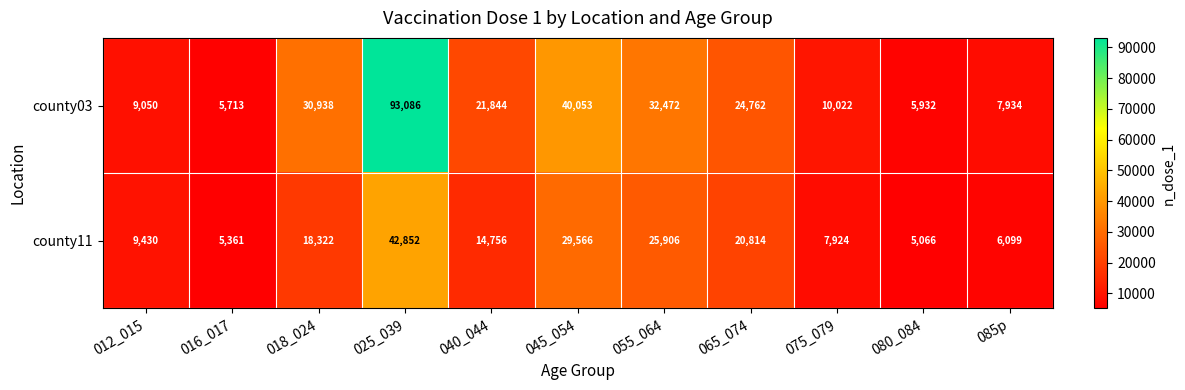

What is the spread (max minus min) of values at 012_015?

380